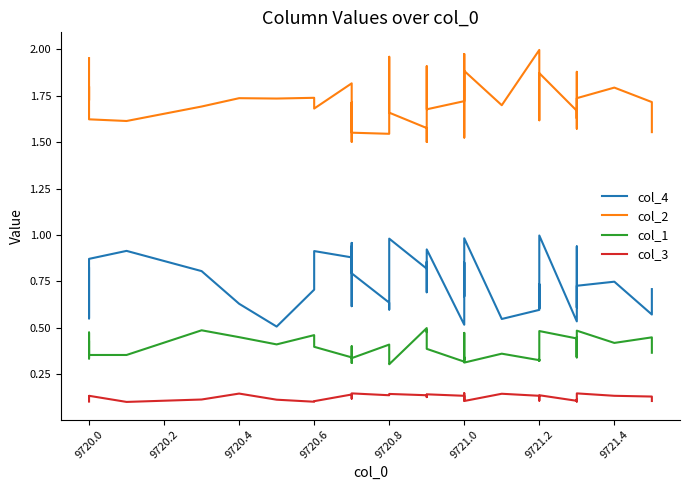

True or false: col_1 and col_4 intersect in this chart.

False